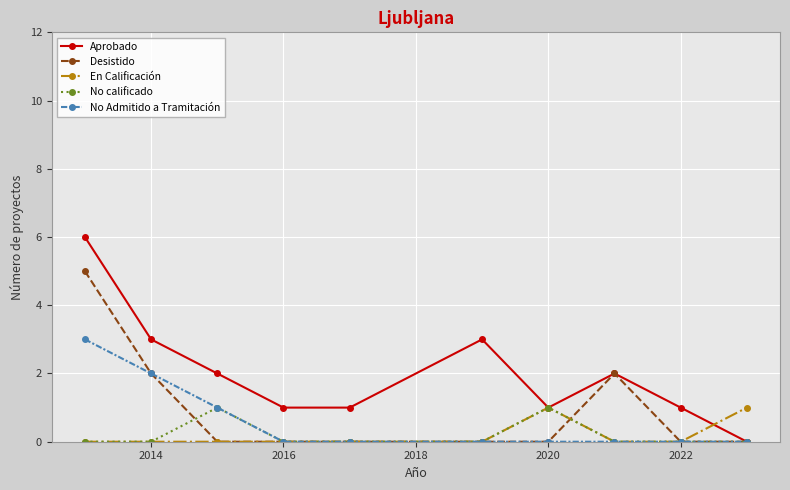

True or false: Desistido has more than 0 interior local peaks.

True